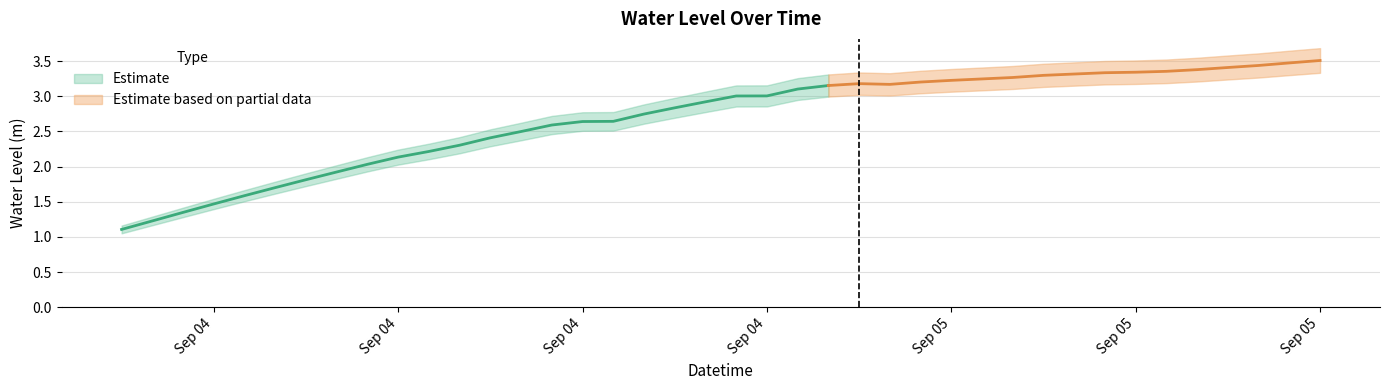

What is the difference between the second highest and second lowest values?

2.2